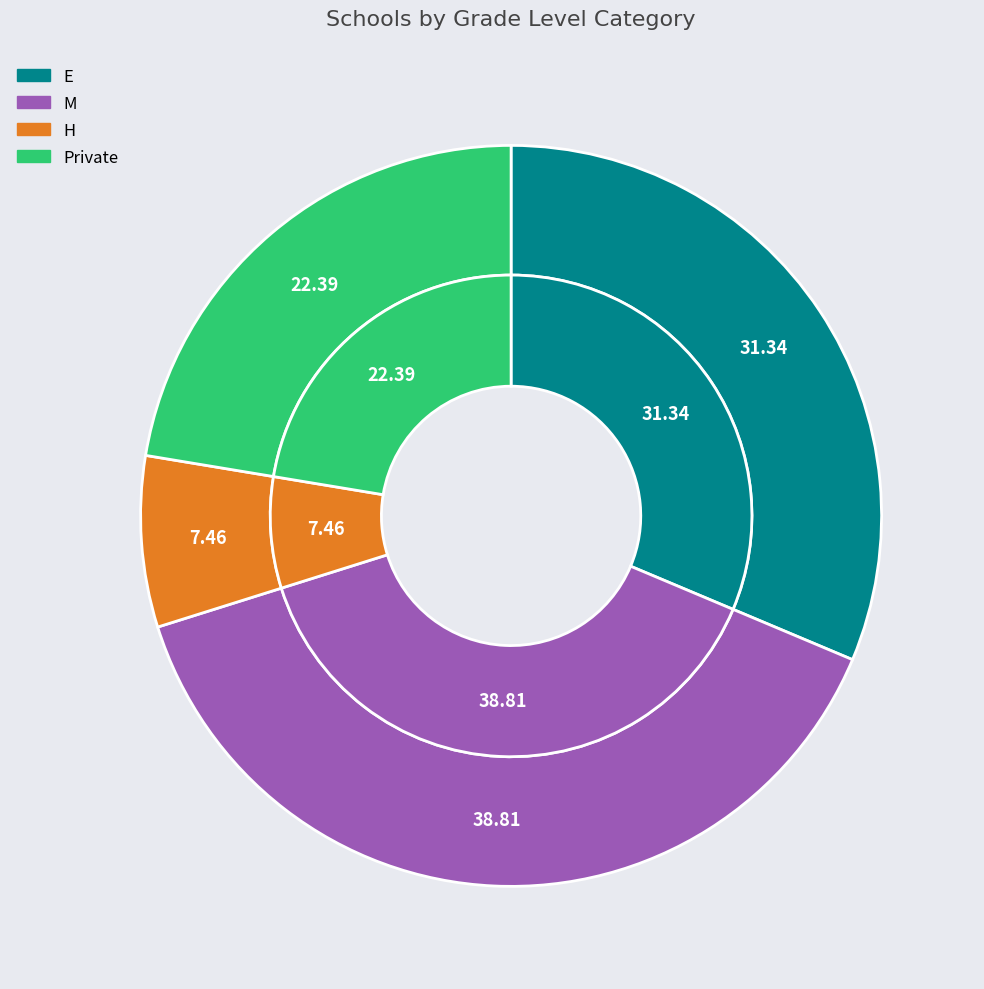

Which category has the smallest portion of the pie?

H